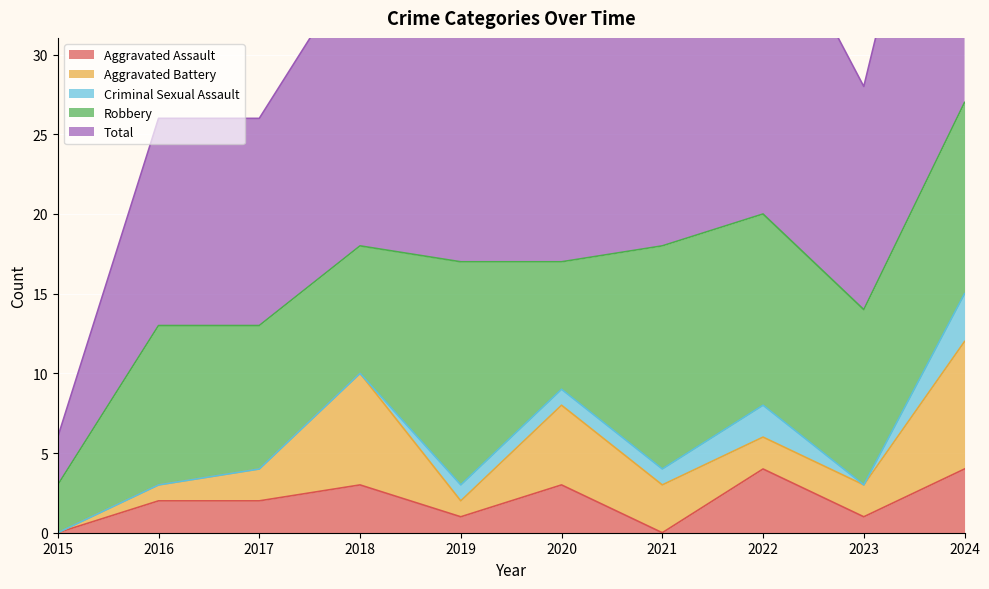

How many values in Criminal Sexual Assault are above zero?

5